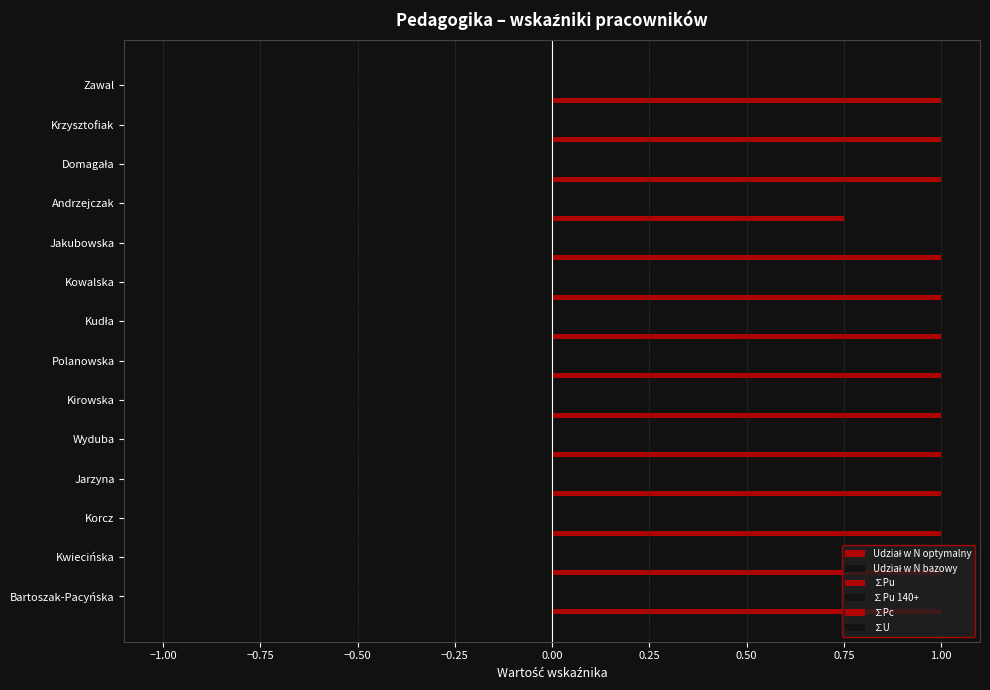

What is the maximum value for Udział w N bazowy?

-0.8